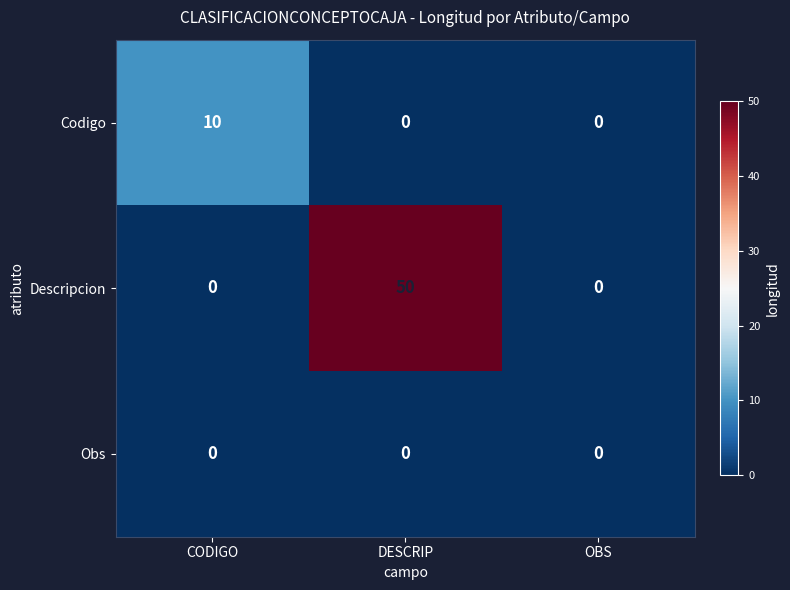

At how many categories does at least one series exceed 44?

1